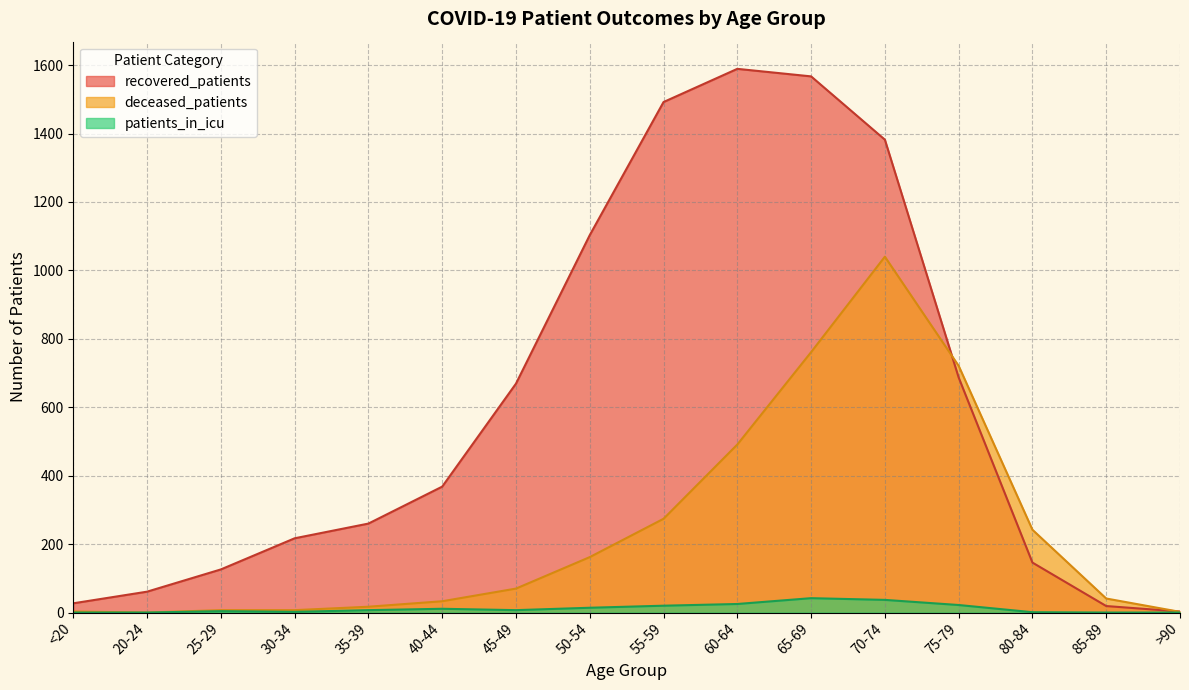

What is the average value of the patients_in_icu series?

12